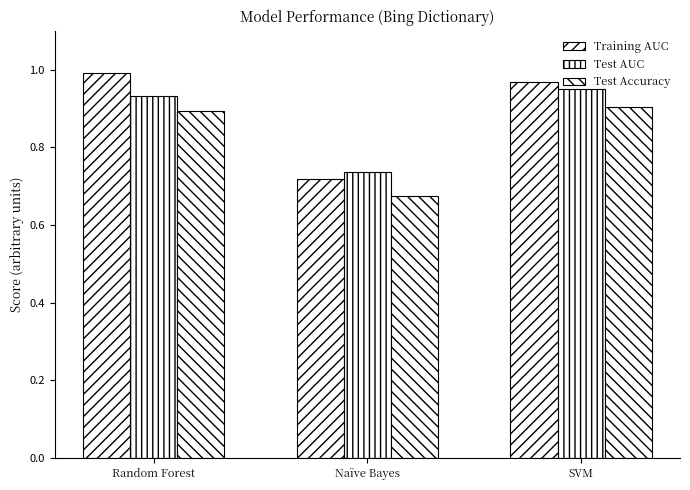

Is the value of Test AUC at Random Forest greater than the value of Test Accuracy at SVM?

Yes